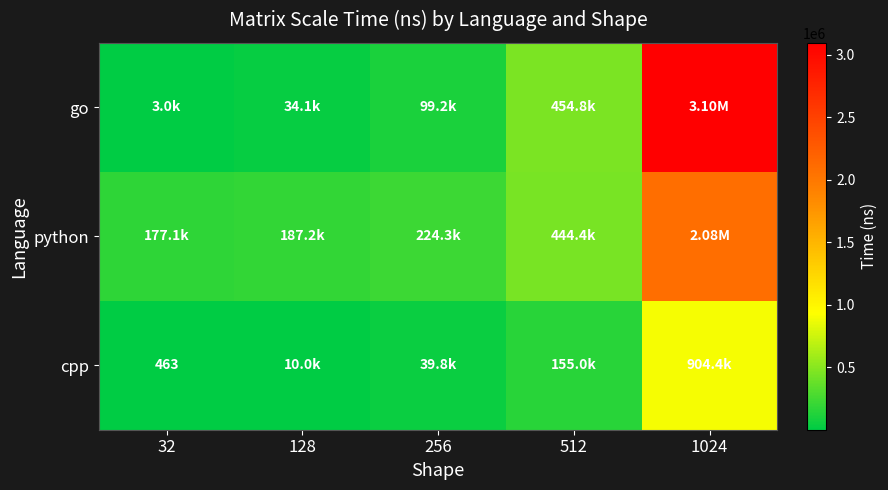

What is the spread (max minus min) of values at 256?

184553